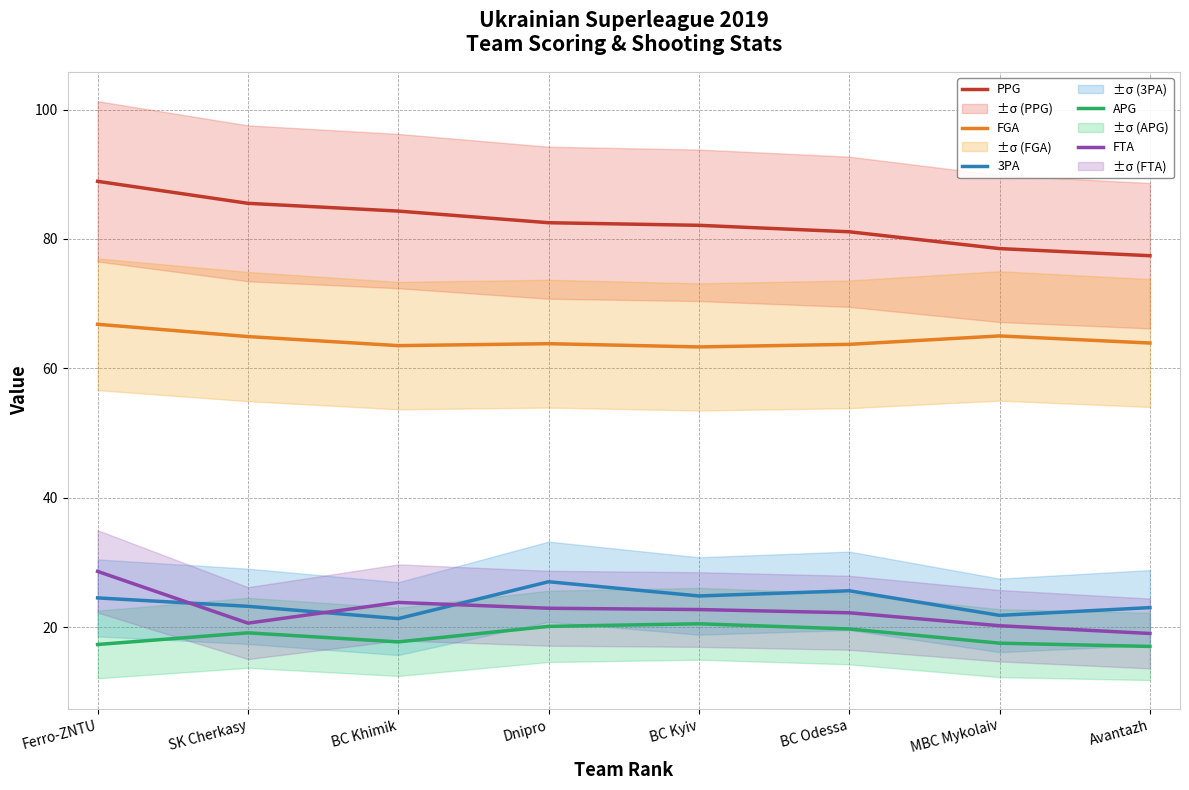

Count the number of categories in the chart.

8